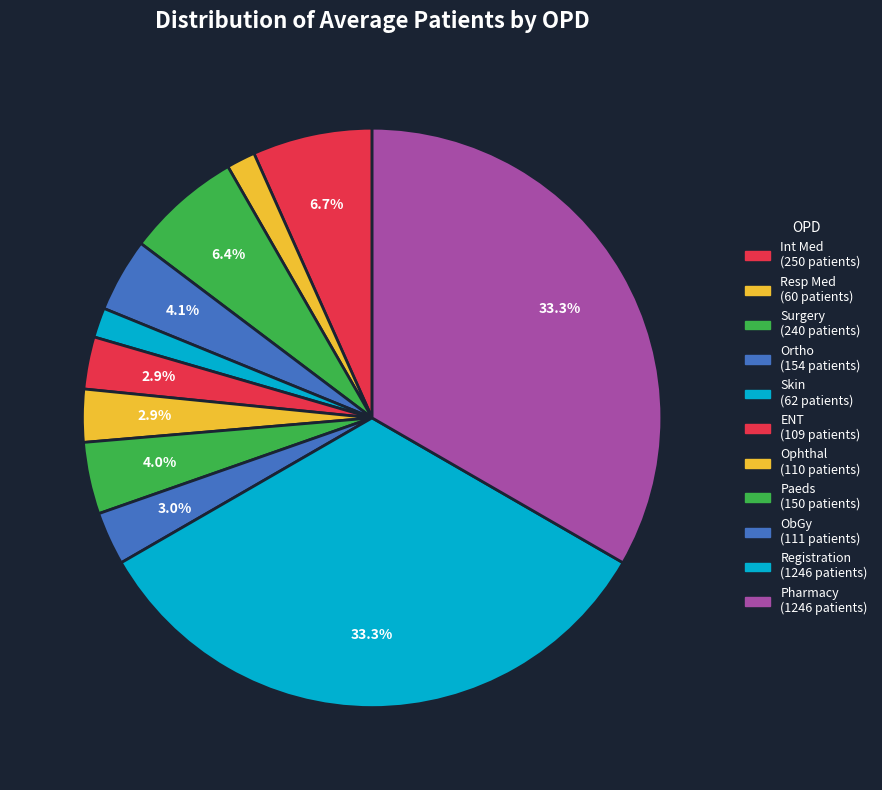

Count the number of slices in the pie.

11